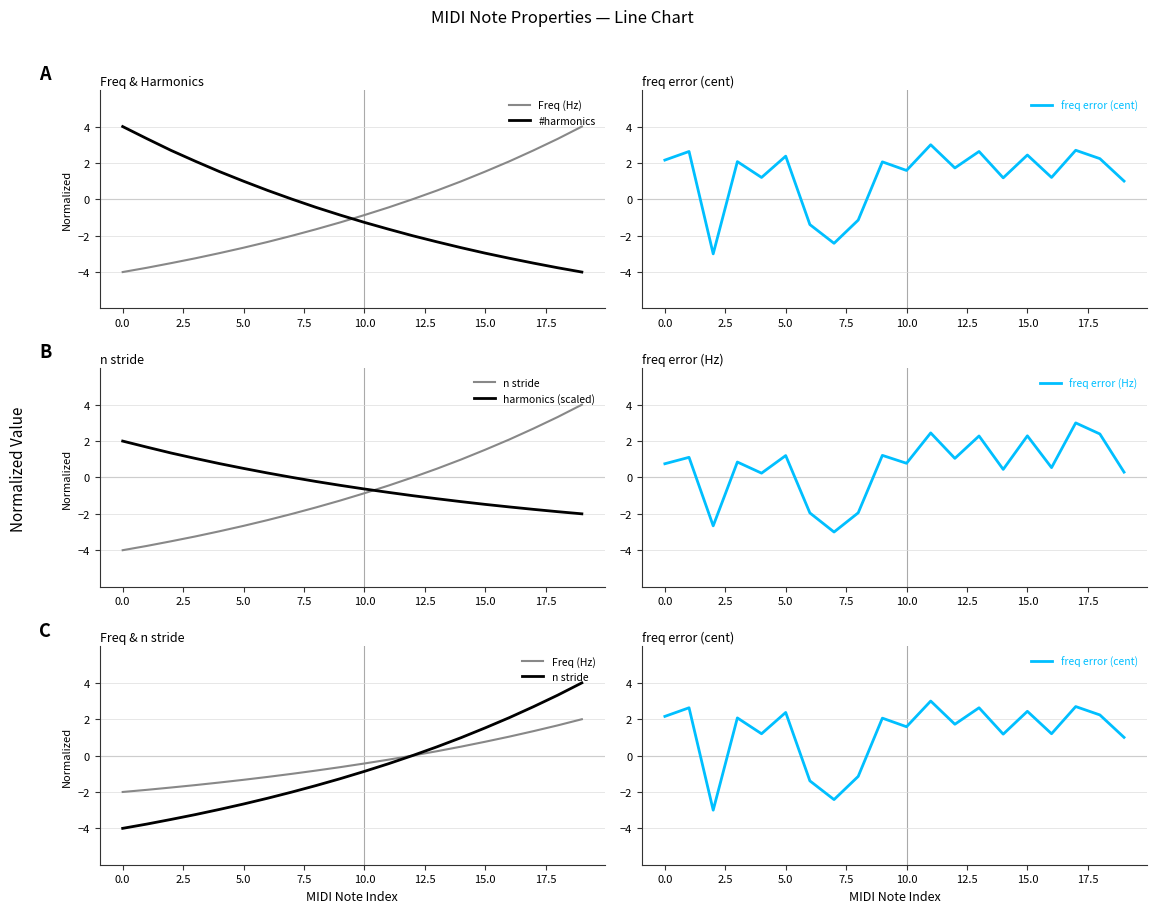

What is the difference between the maximum and minimum values in the freq error (cent) series?

6.0